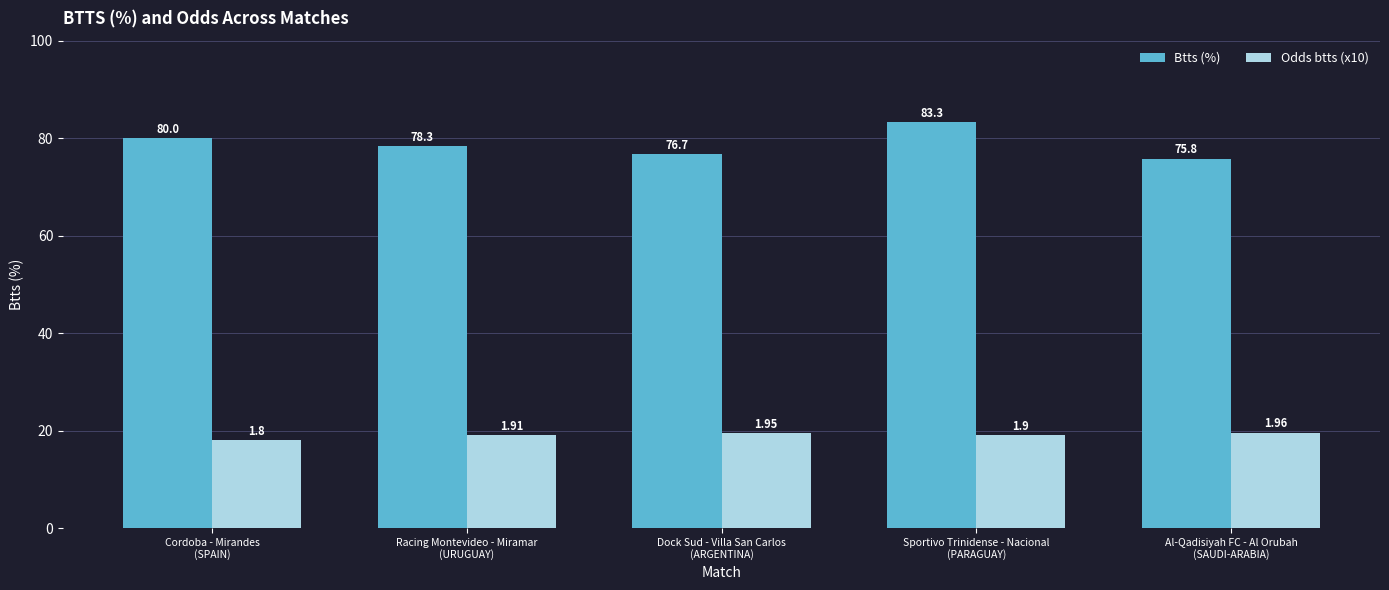

Reading right to left, extract all data points from this chart.

Btts (%): 75.8	83.3	76.7	78.3	80.0
Odds btts (x10): 19.6	19.0	19.5	19.1	18.0